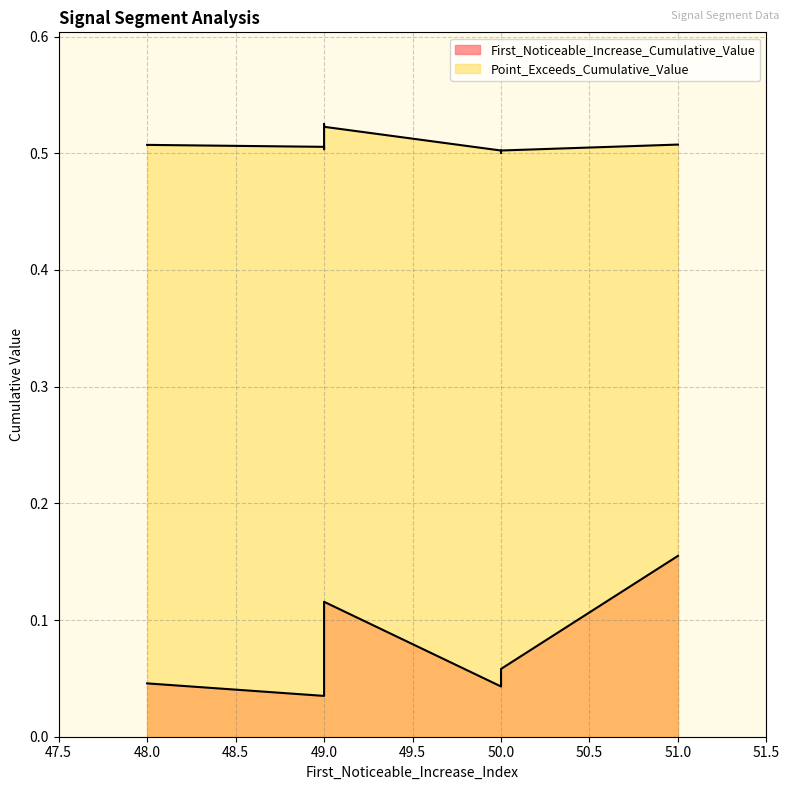

What is the maximum value for Point_Exceeds_Cumulative_Value?

0.5